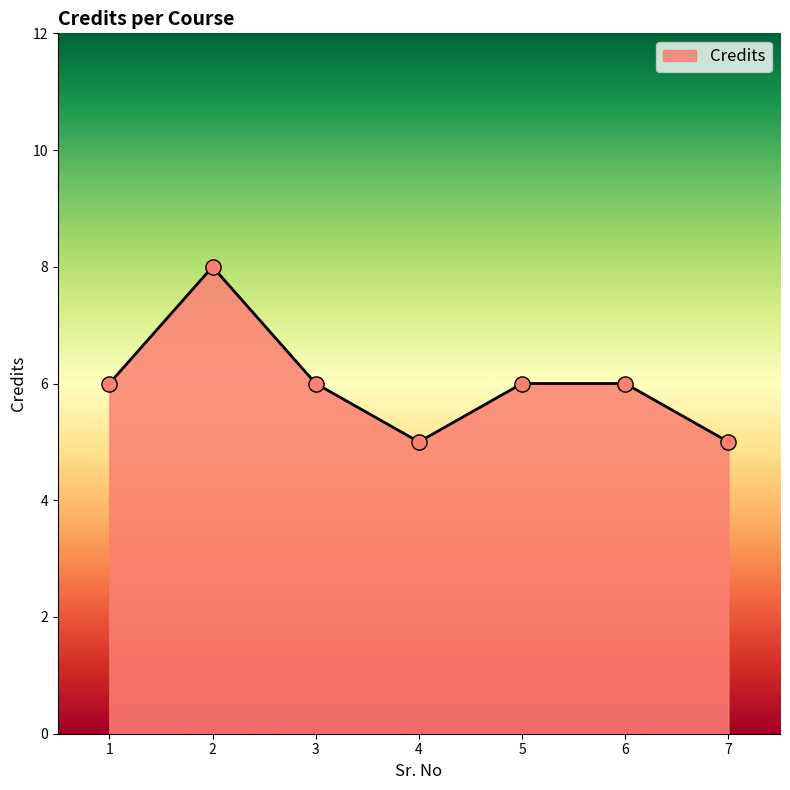

What is the change in value from 3 to 7?

-1